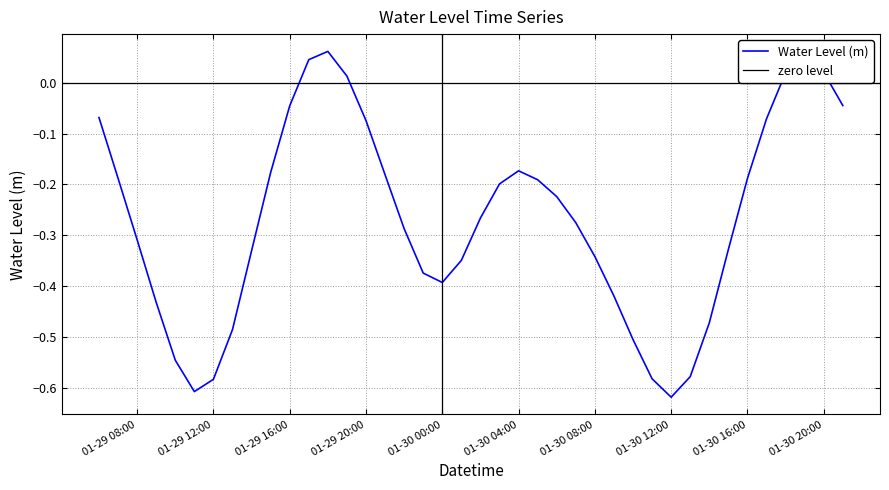

How many data points are above 0?

6